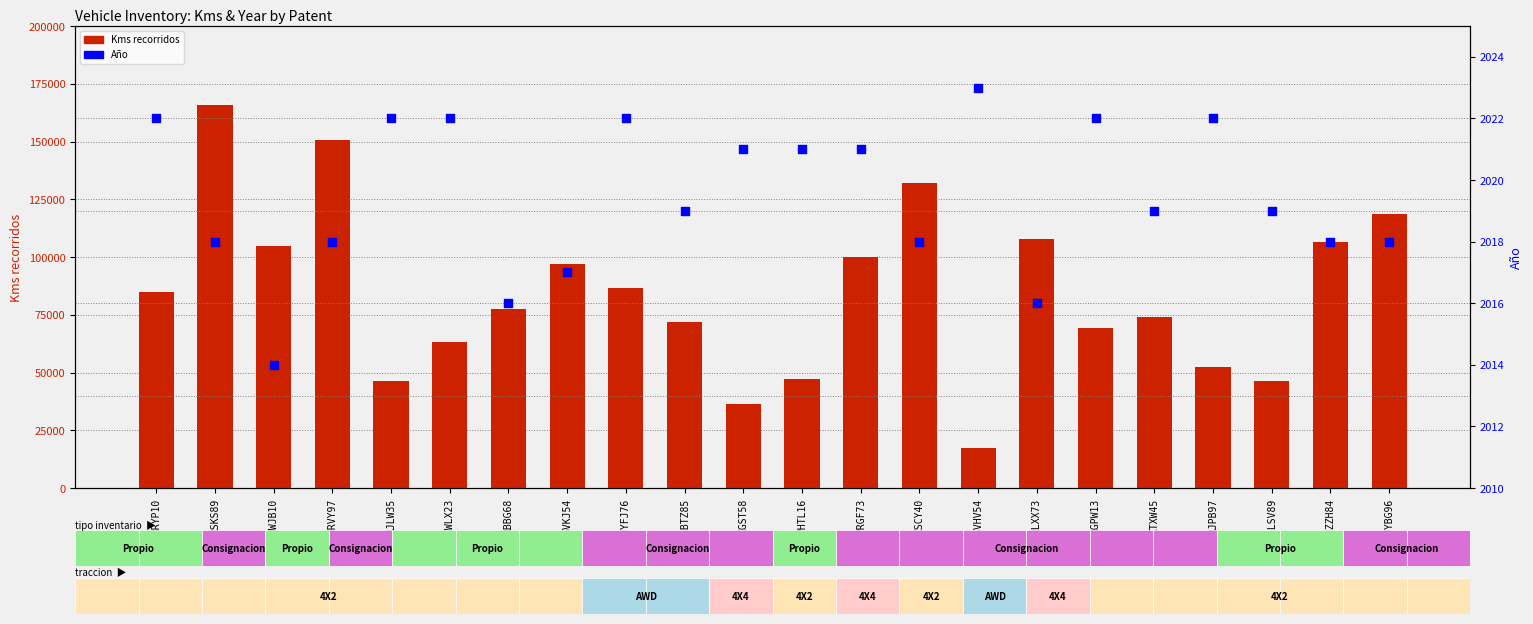

What are all the series names shown in the legend?

Kms recorridos, Año